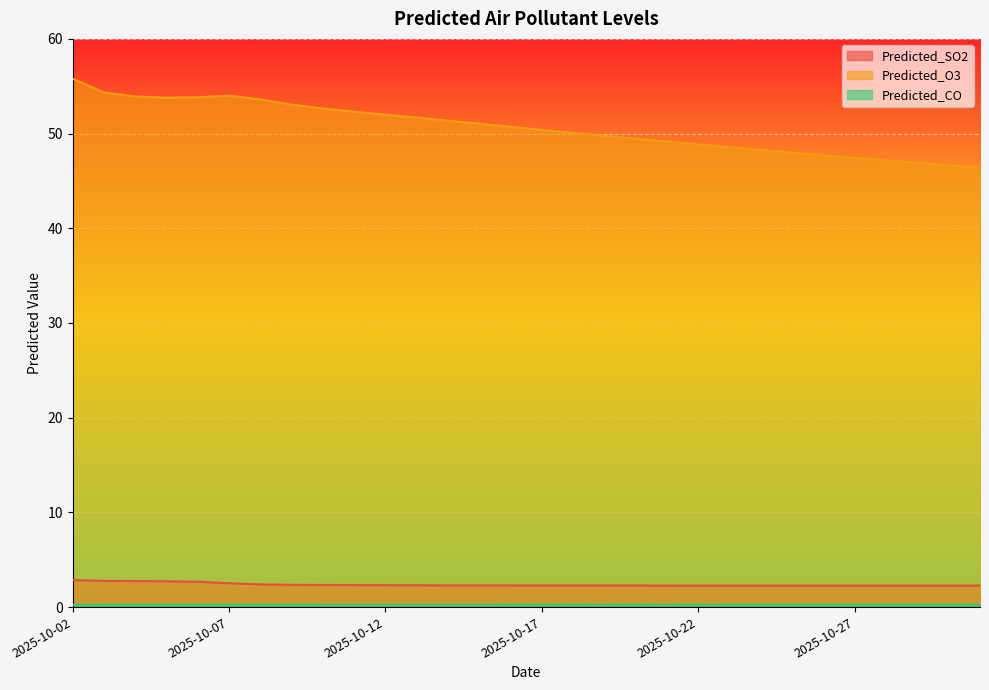

What is the difference between the maximum and second lowest values in the Predicted_O3 series?

9.2